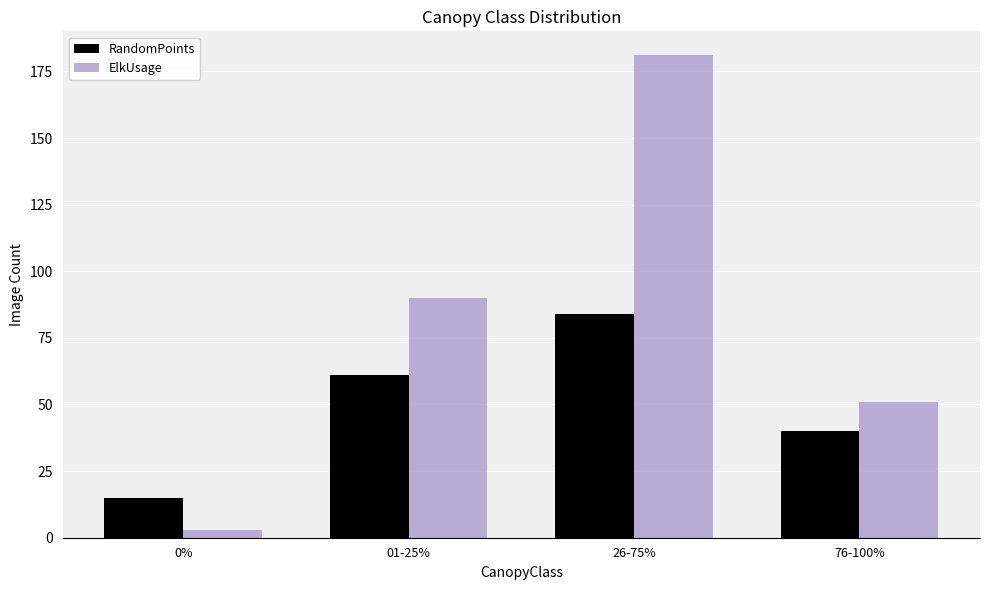

Count the RandomPoints values in the range 40 to 84.

3